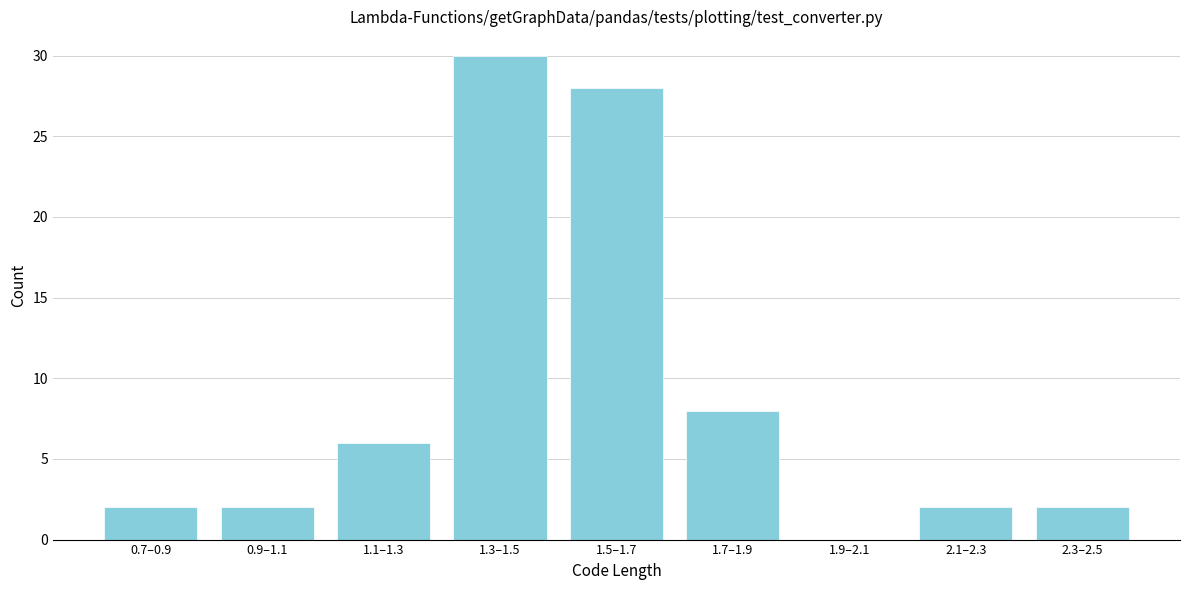

Reading left to right, extract all data points from this chart.

0.7–0.9=2	0.9–1.1=2	1.1–1.3=6	1.3–1.5=30	1.5–1.7=28	1.7–1.9=8	1.9–2.1=0	2.1–2.3=2	2.3–2.5=2